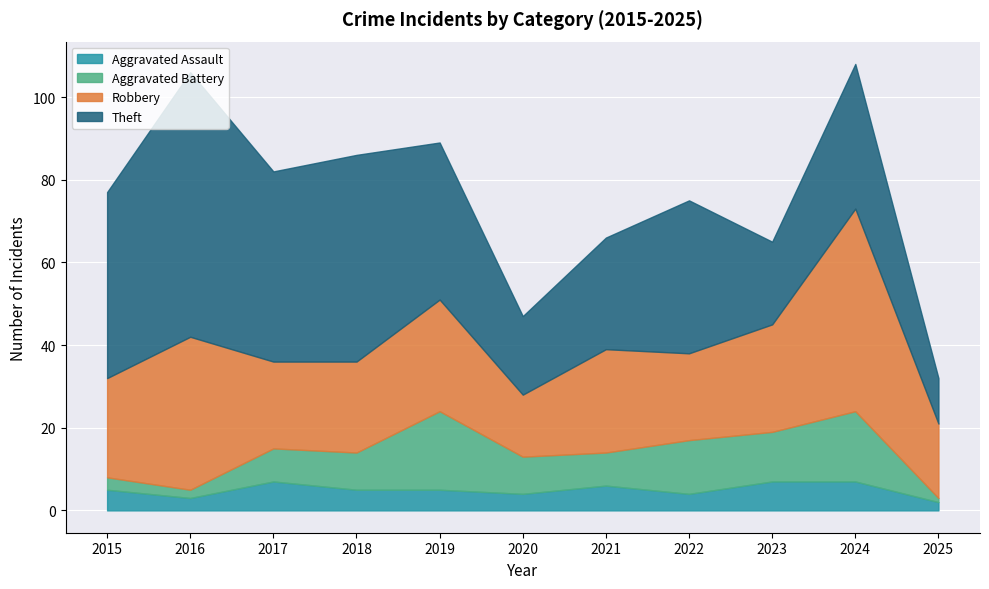

What is the difference between the maximum and minimum values in the Aggravated Battery series?

18